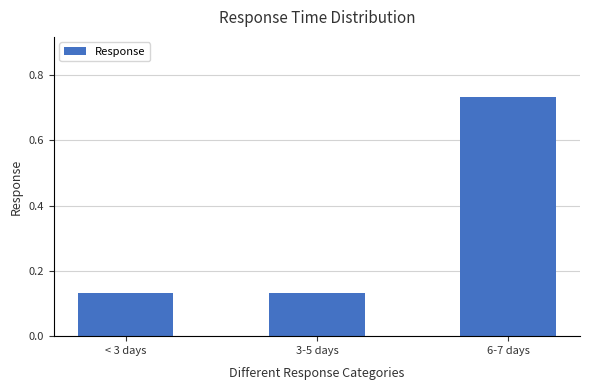

What is the difference between the maximum and second lowest values?

0.6